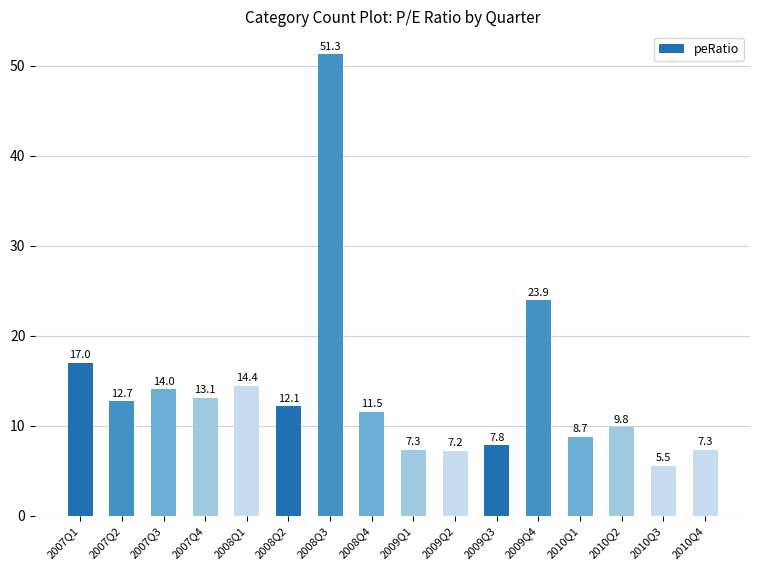

Reading right to left, list all the values displayed in this chart.

2010Q4=7.3	2010Q3=5.5	2010Q2=9.8	2010Q1=8.7	2009Q4=23.9	2009Q3=7.8	2009Q2=7.2	2009Q1=7.3	2008Q4=11.5	2008Q3=51.3	2008Q2=12.1	2008Q1=14.4	2007Q4=13.1	2007Q3=14.0	2007Q2=12.7	2007Q1=17.0